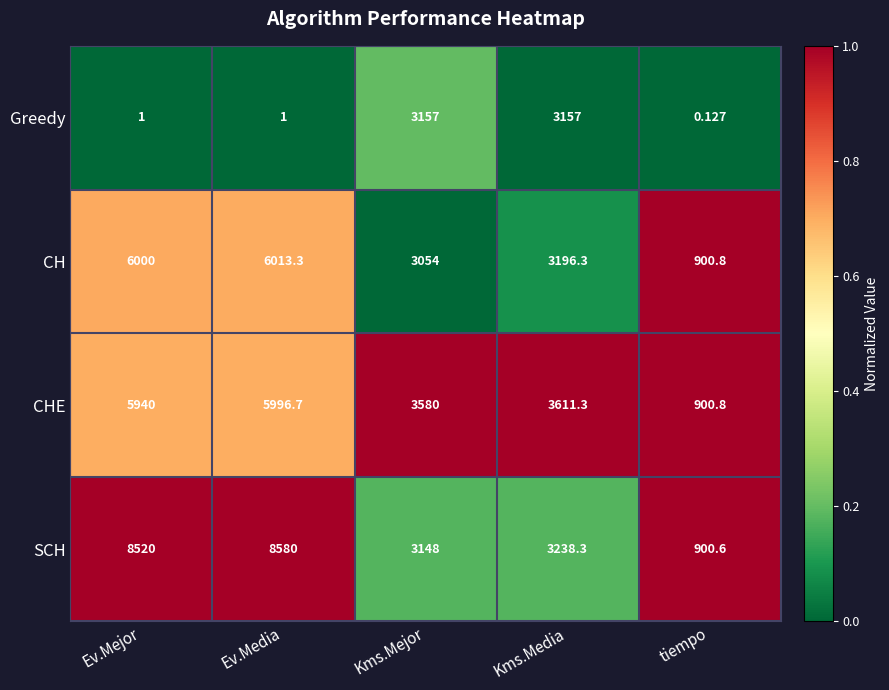

At which label does CHE reach its peak?

Ev.Media